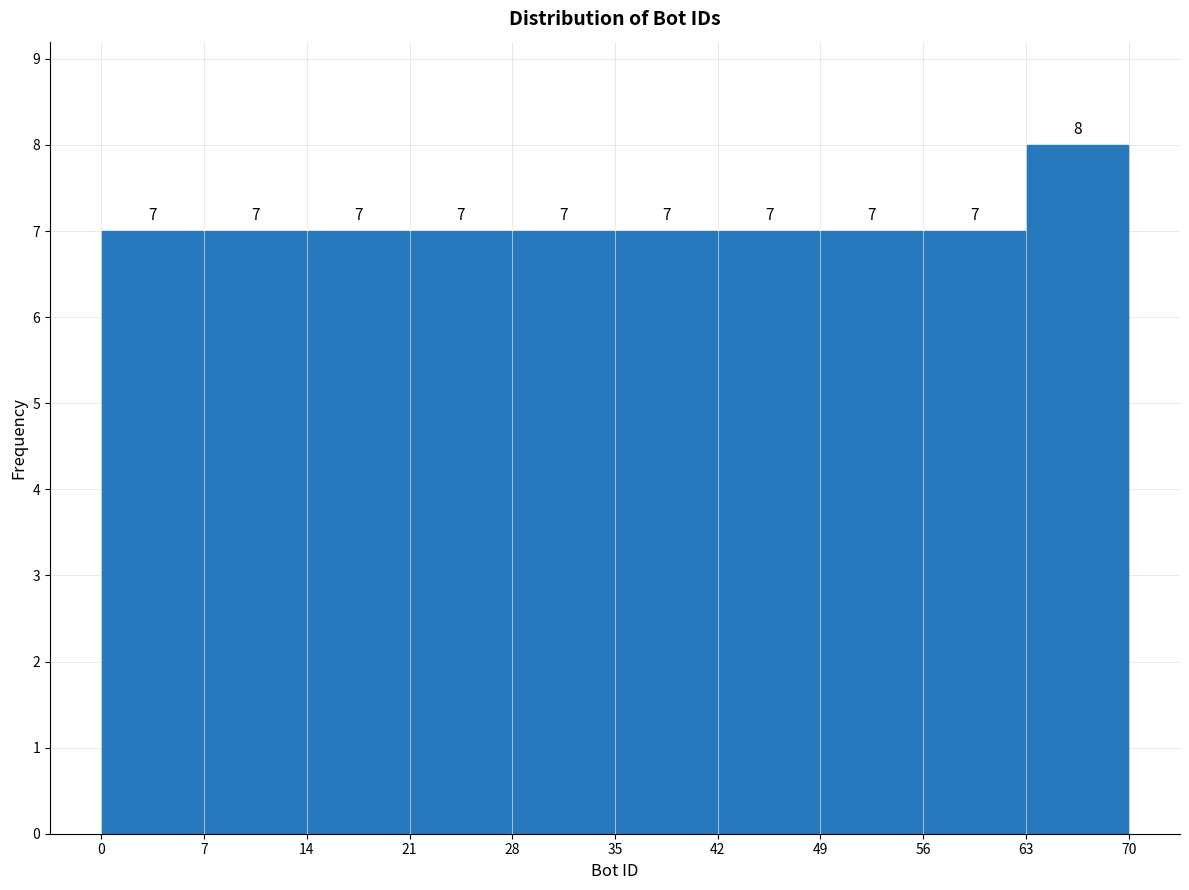

Reading left to right, list every bar in this chart as the range it spans on the x-axis followed by its height.

0 to 7: 7
7 to 14: 7
14 to 21: 7
21 to 28: 7
28 to 35: 7
35 to 42: 7
42 to 49: 7
49 to 56: 7
56 to 63: 7
63 to 70: 8